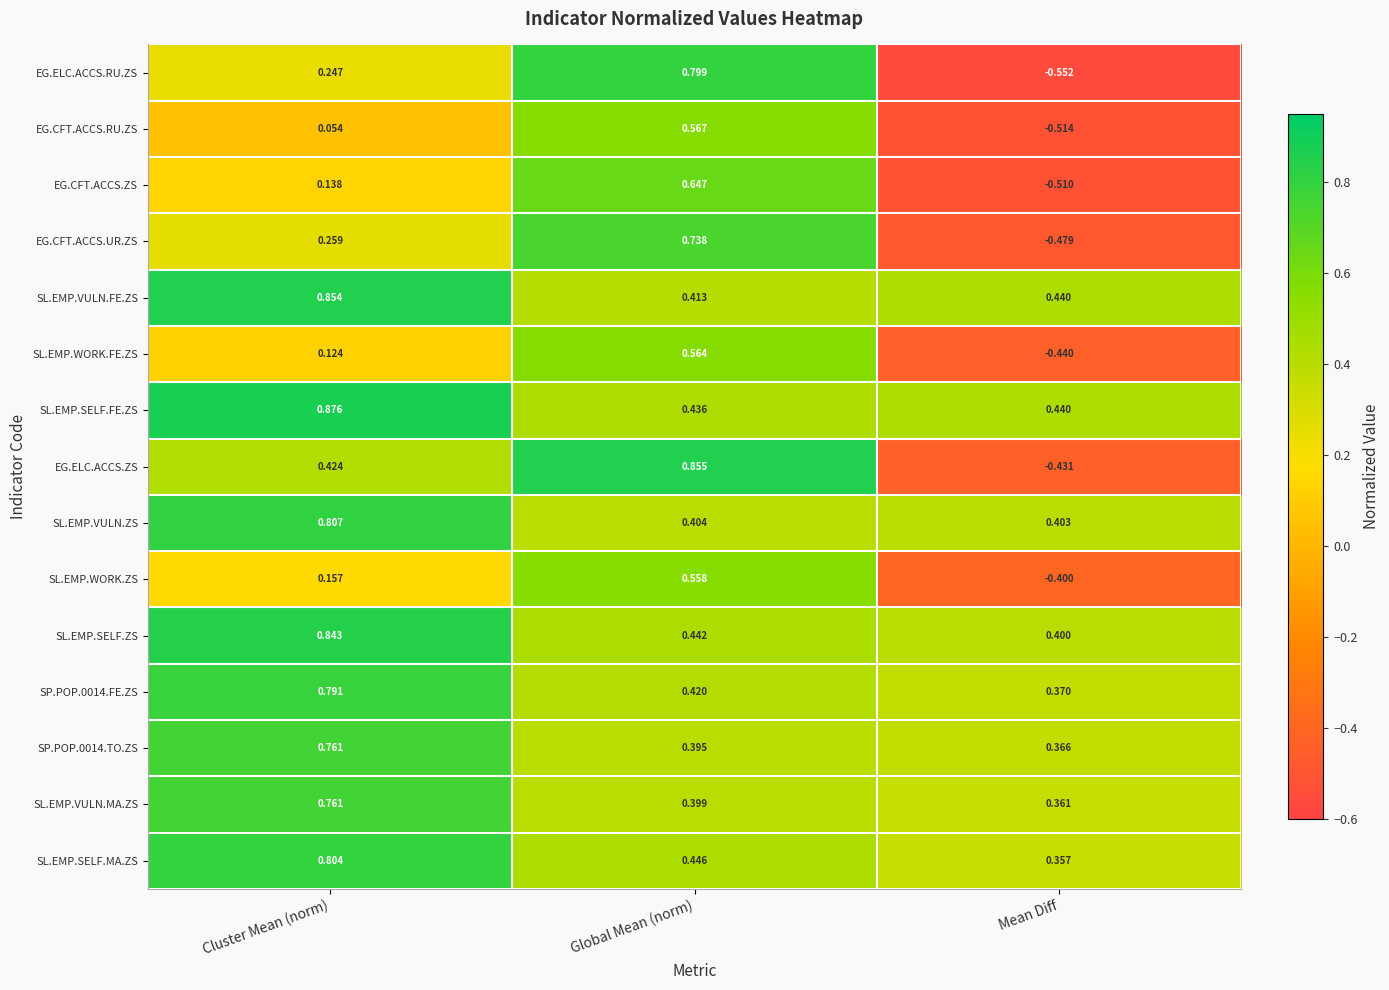

At which label does SL.EMP.SELF.MA.ZS reach its peak?

Cluster Mean (norm)